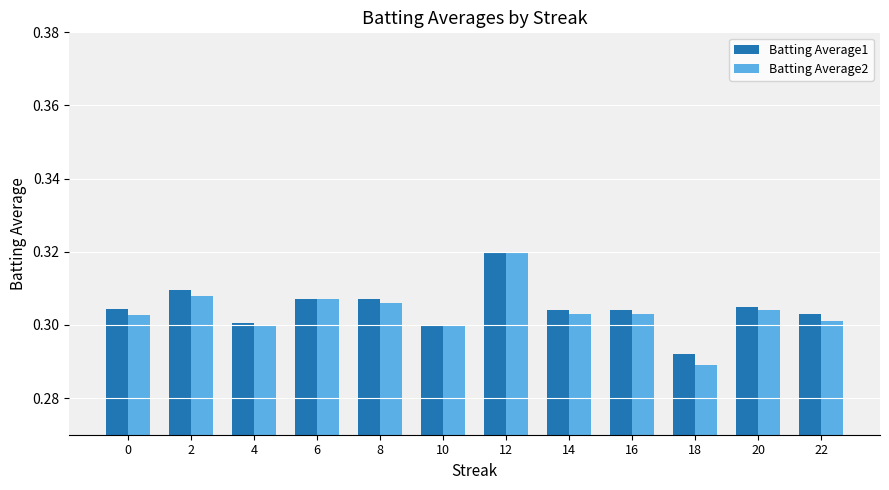

At how many categories does at least one series exceed 0?

12